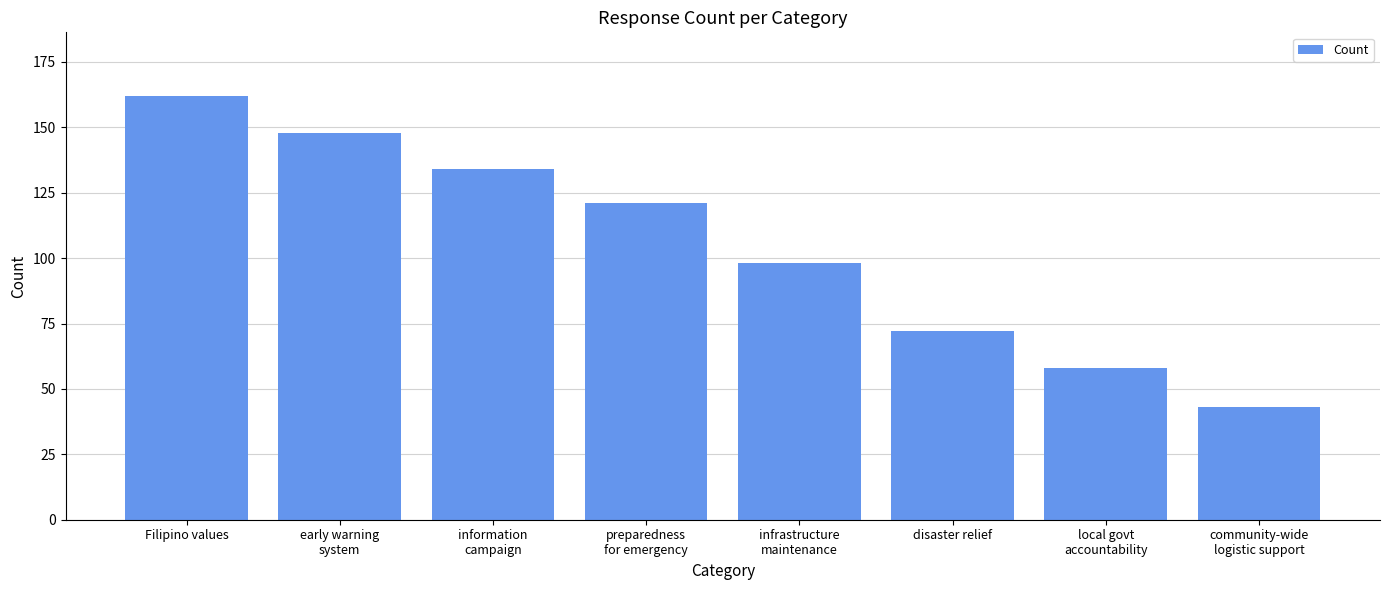

How many series are shown in this chart?

1